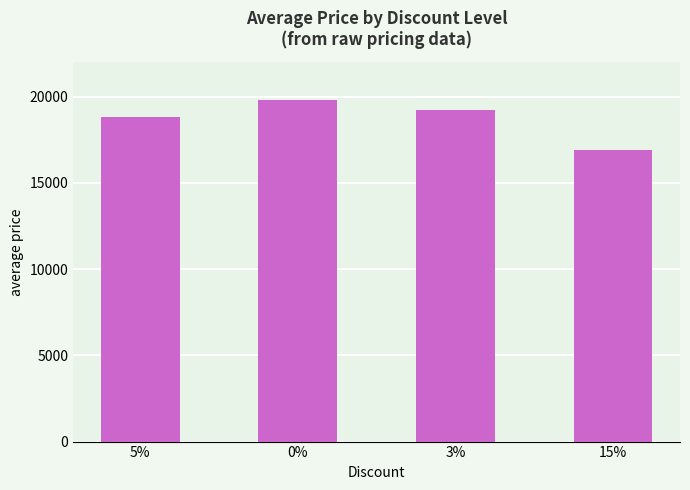

Rank the categories by value from lowest to highest.

15%, 5%, 3%, 0%